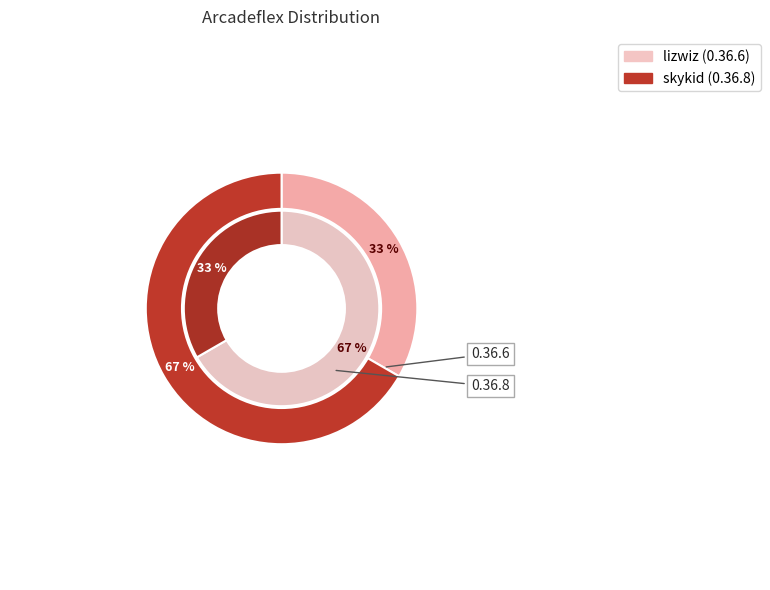

True or false: 0.36.6 accounts for 33% of the total.

True